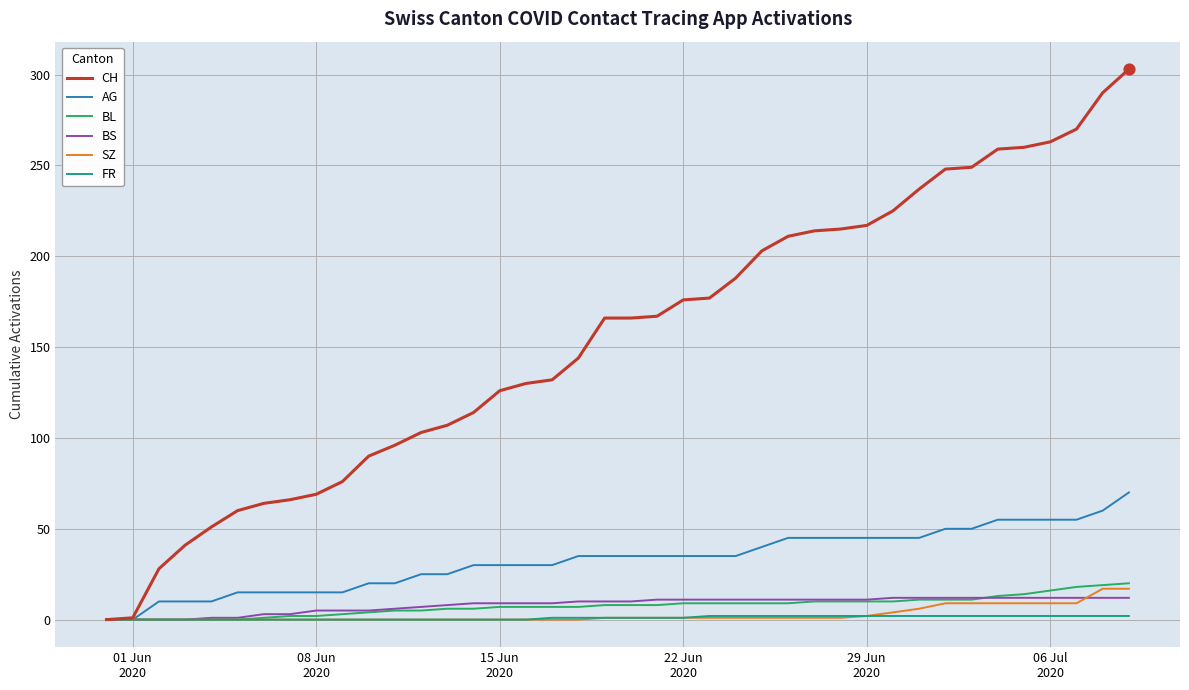

What are all the series names shown in the legend?

CH, AG, BL, BS, SZ, FR